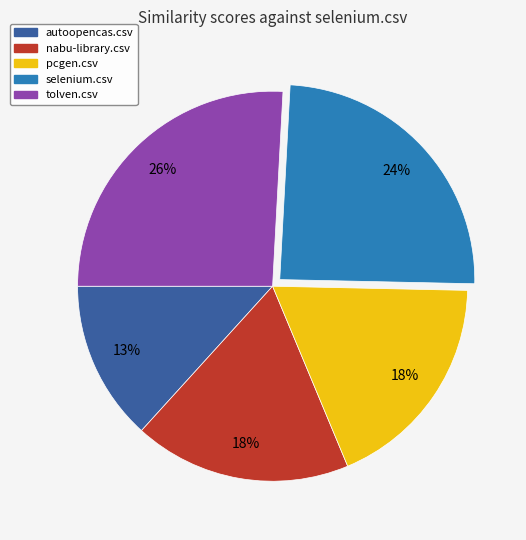

Which slice is the smallest?

autoopencas.csv